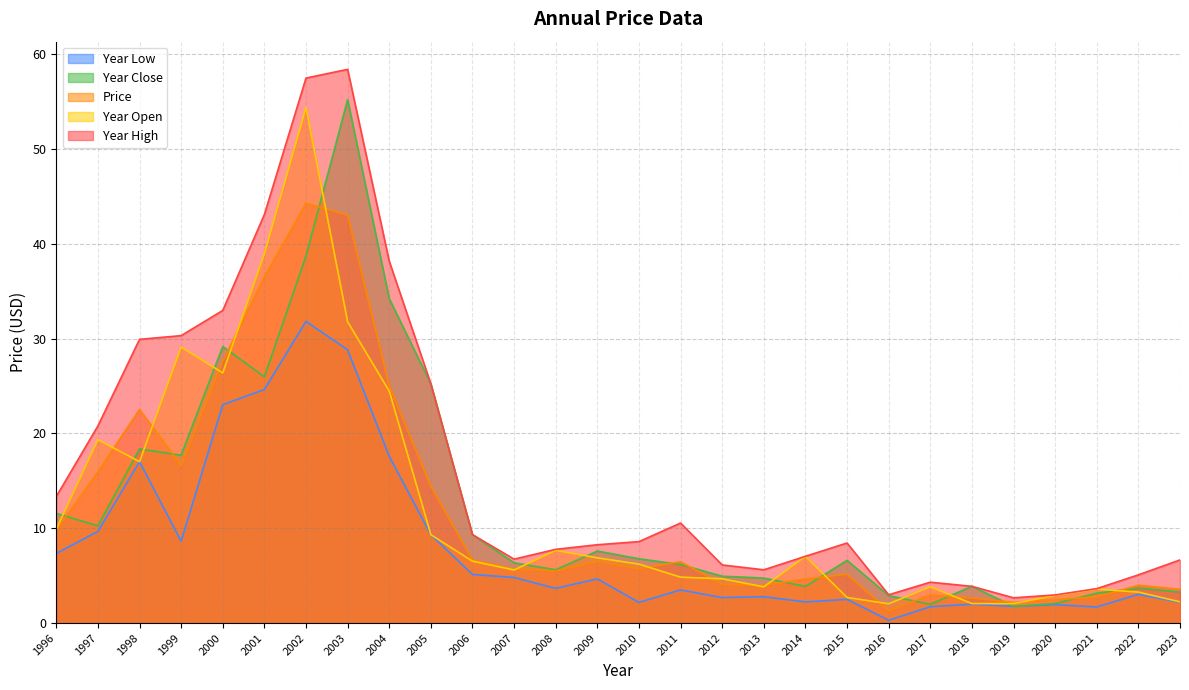

Reading left to right, list all the values displayed in this chart.

price: 9.8	16.0	22.5	16.6	27.6	36.5	44.3	43.0	25.0	14.4	6.6	5.7	5.5	6.5	5.7	6.5	4.1	4.0	4.6	5.1	1.3	3.0	2.6	2.2	2.5	2.8	4.0	3.6
year_open: 9.9	19.3	17.0	29.1	26.4	39.0	54.4	31.8	24.5	9.3	6.5	5.6	7.7	6.9	6.2	4.8	4.7	3.8	7.0	2.7	2.0	3.8	2.1	2.1	2.9	3.6	3.3	2.2
year_high: 13.3	20.8	29.9	30.3	33.0	43.1	57.5	58.4	38.2	25.2	9.3	6.7	7.8	8.3	8.6	10.5	6.1	5.6	7.0	8.4	3.0	4.3	3.9	2.7	3.0	3.6	5.1	6.7
year_close: 11.6	10.3	18.4	17.7	29.2	26.0	38.7	55.2	34.2	25.2	9.3	6.4	5.6	7.6	6.8	6.2	4.9	4.7	3.9	6.6	2.9	2.0	3.9	1.8	2.1	3.1	3.7	3.3
year_low: 7.3	9.7	17.0	8.6	23.0	24.6	31.8	28.8	17.6	9.3	5.1	4.8	3.7	4.7	2.2	3.5	2.7	2.8	2.2	2.5	0.3	1.7	2.0	1.8	1.9	1.7	3.0	2.2